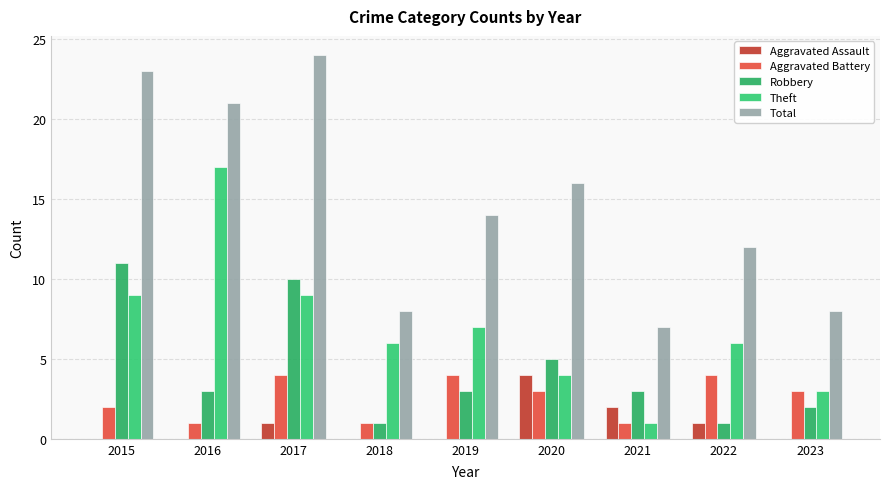

What are all the series names shown in the legend?

Aggravated Assault, Aggravated Battery, Robbery, Theft, Total